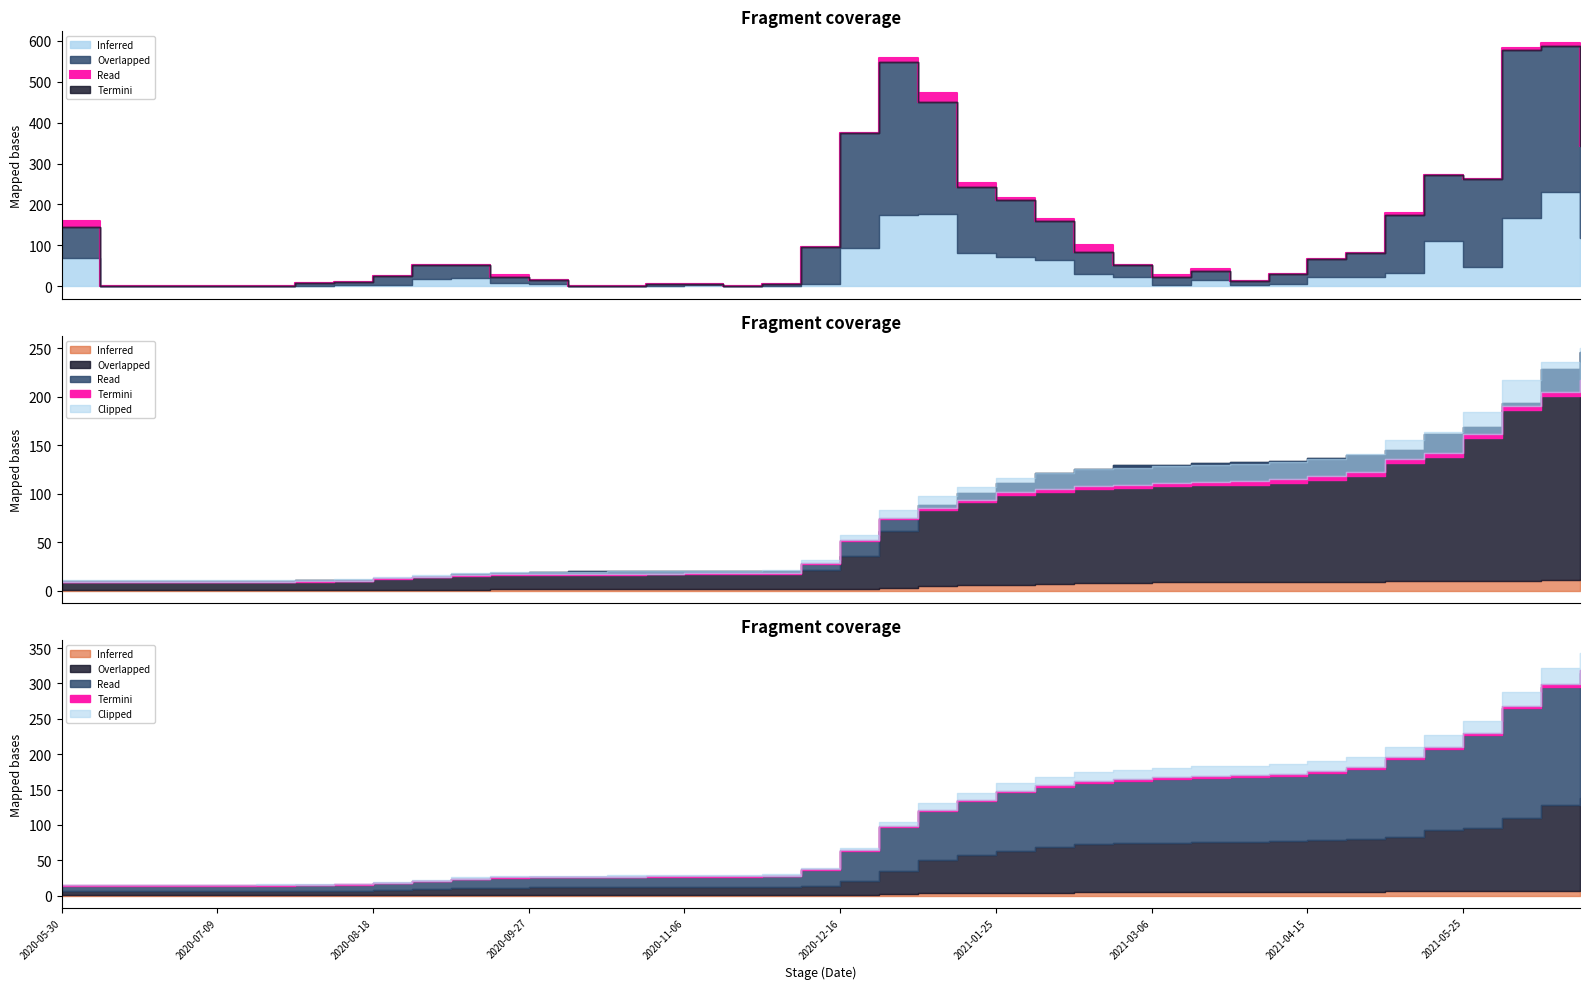

What is the label of the 15th point from the left?

2020-10-17